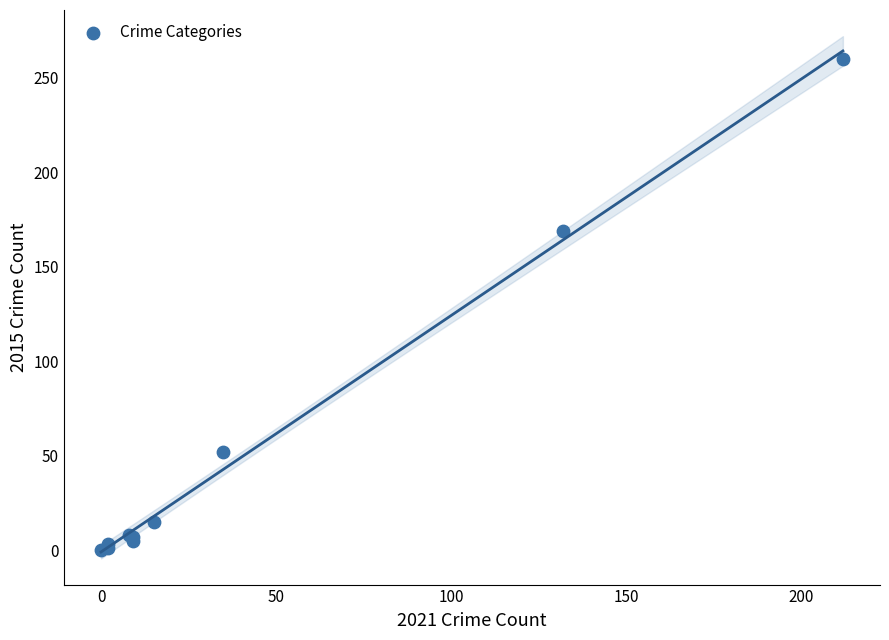

What Y value in the scatter plot is closest to 130?

169